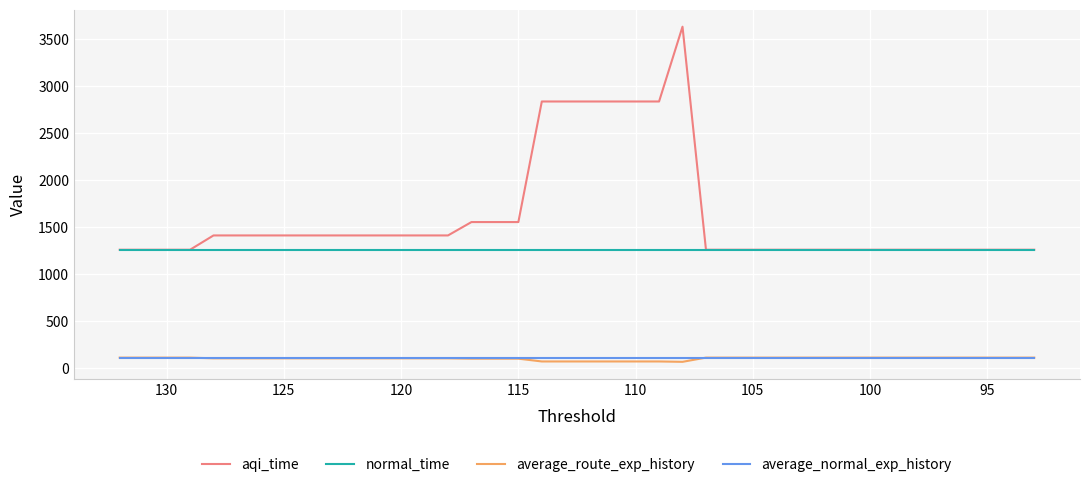

What is the minimum value shown in the chart?

70.2